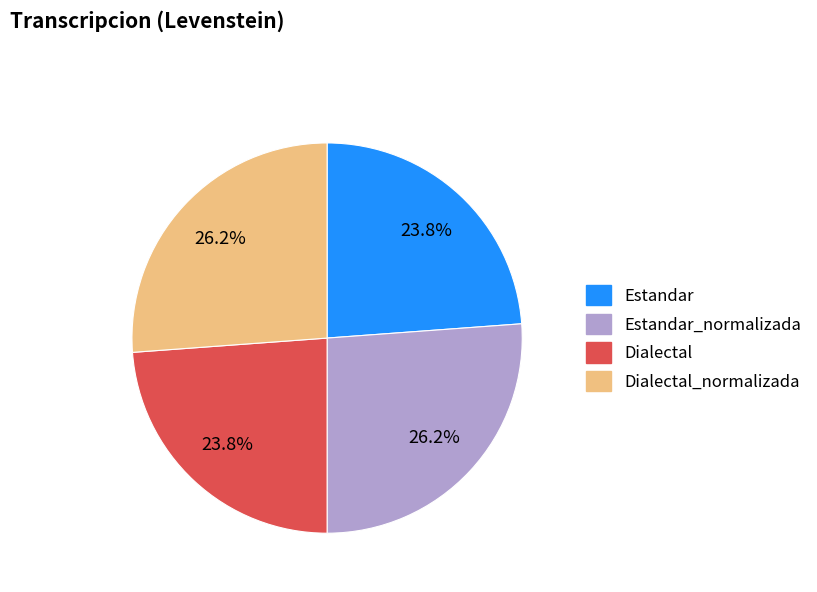

Does any single category account for the majority?

No